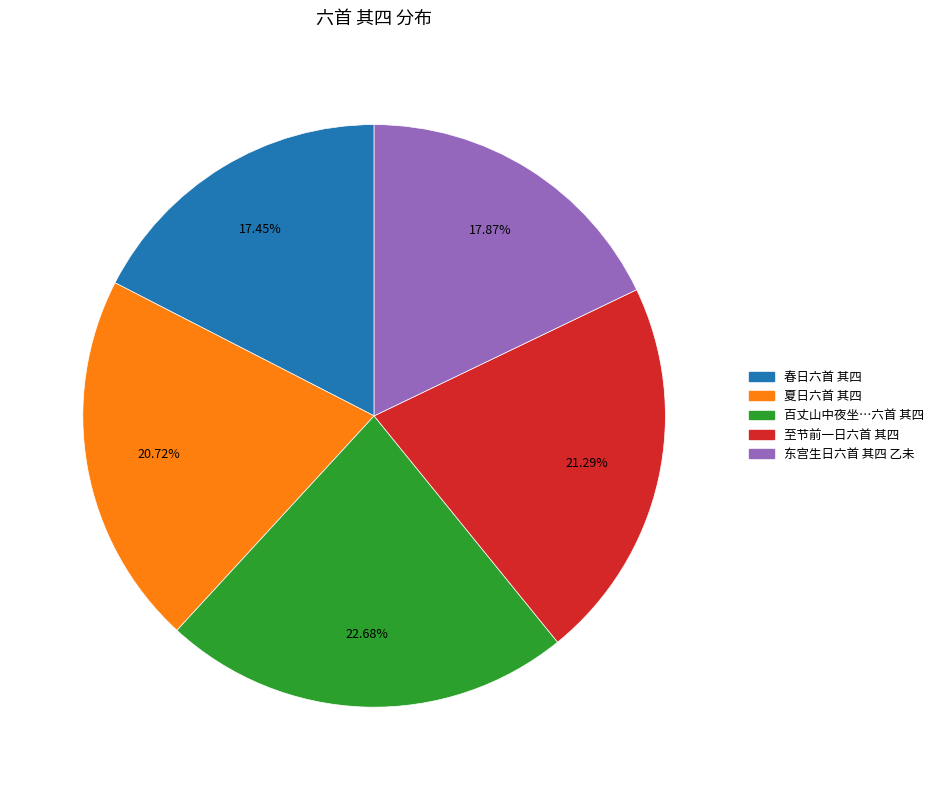

Is there a majority slice in this chart?

No